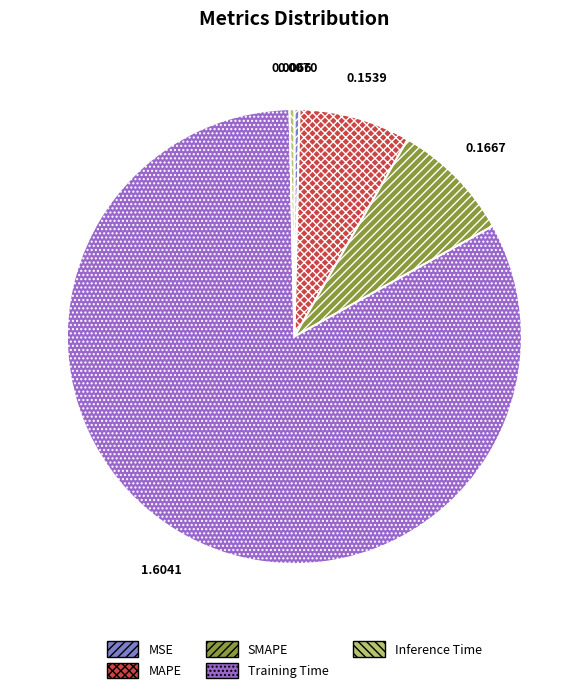

Count the number of slices in the pie.

5